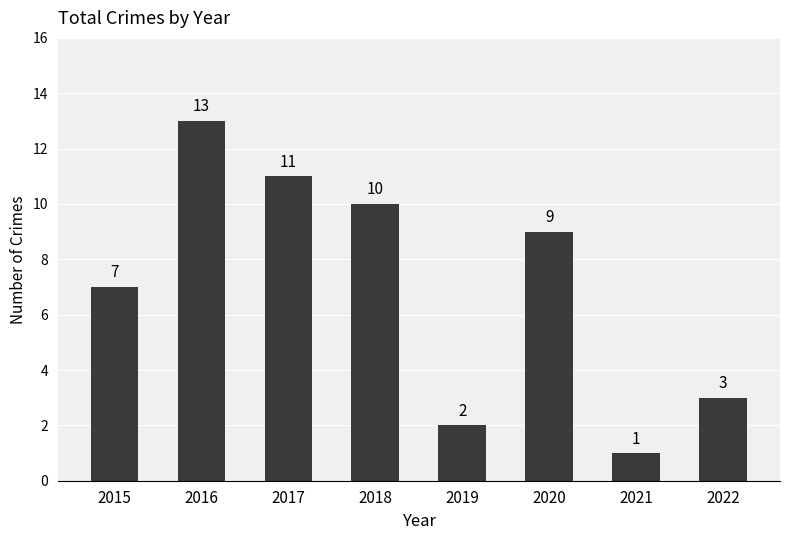

Reading left to right, list all the values displayed in this chart.

2015=7	2016=13	2017=11	2018=10	2019=2	2020=9	2021=1	2022=3